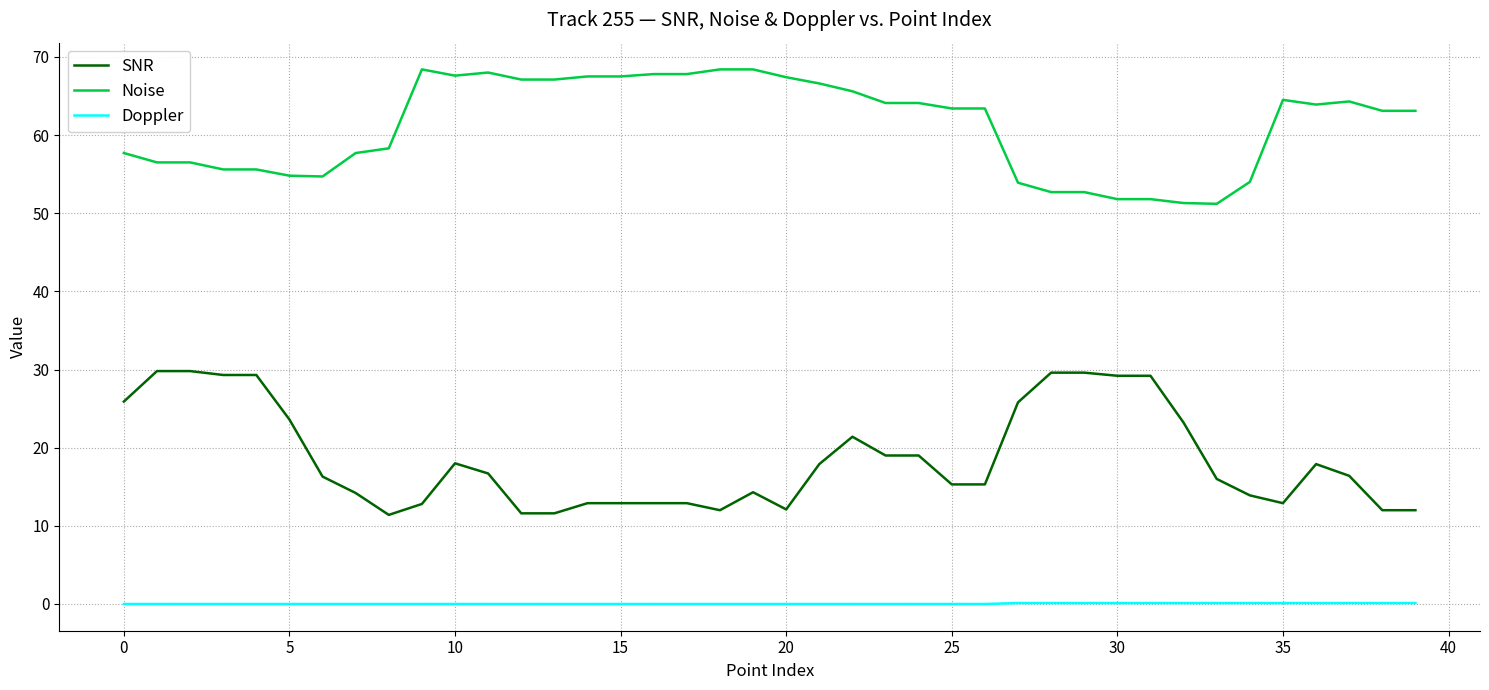

True or false: Noise and SNR intersect in this chart.

False